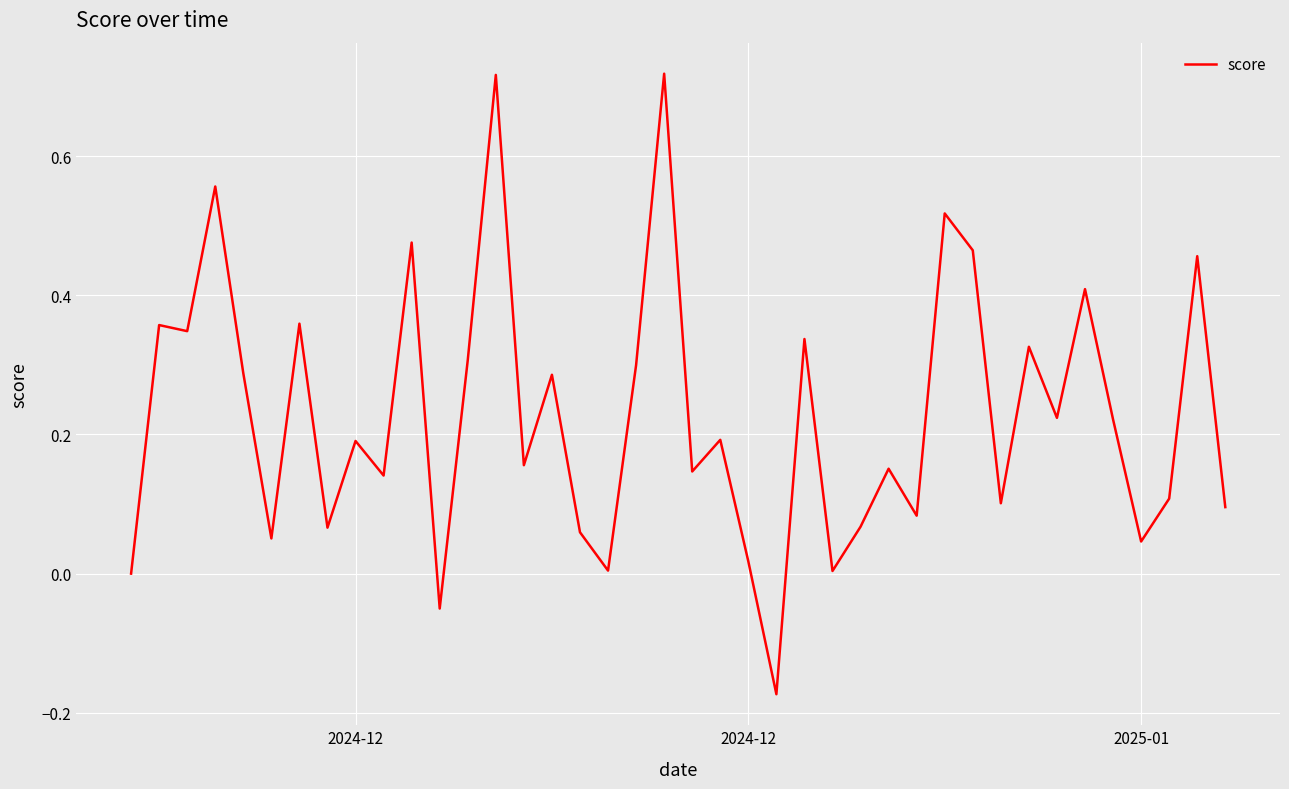

What is the difference between the maximum and minimum values?

0.9